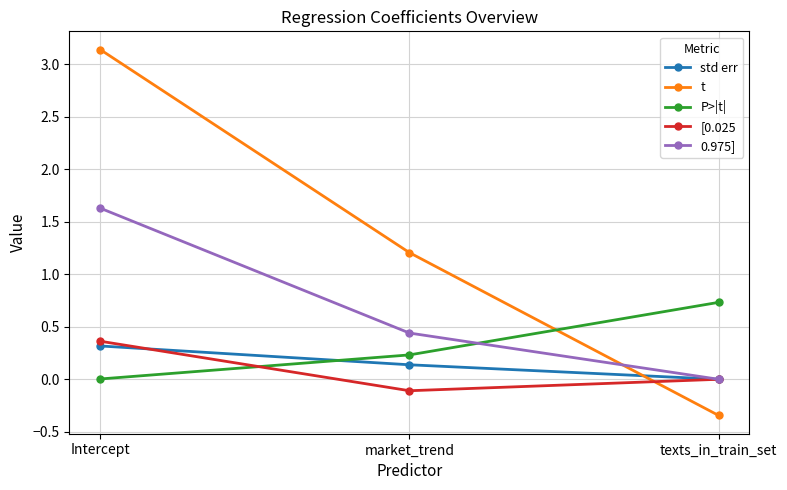

The value of P>|t| at Intercept is 0.0. True or false?

True